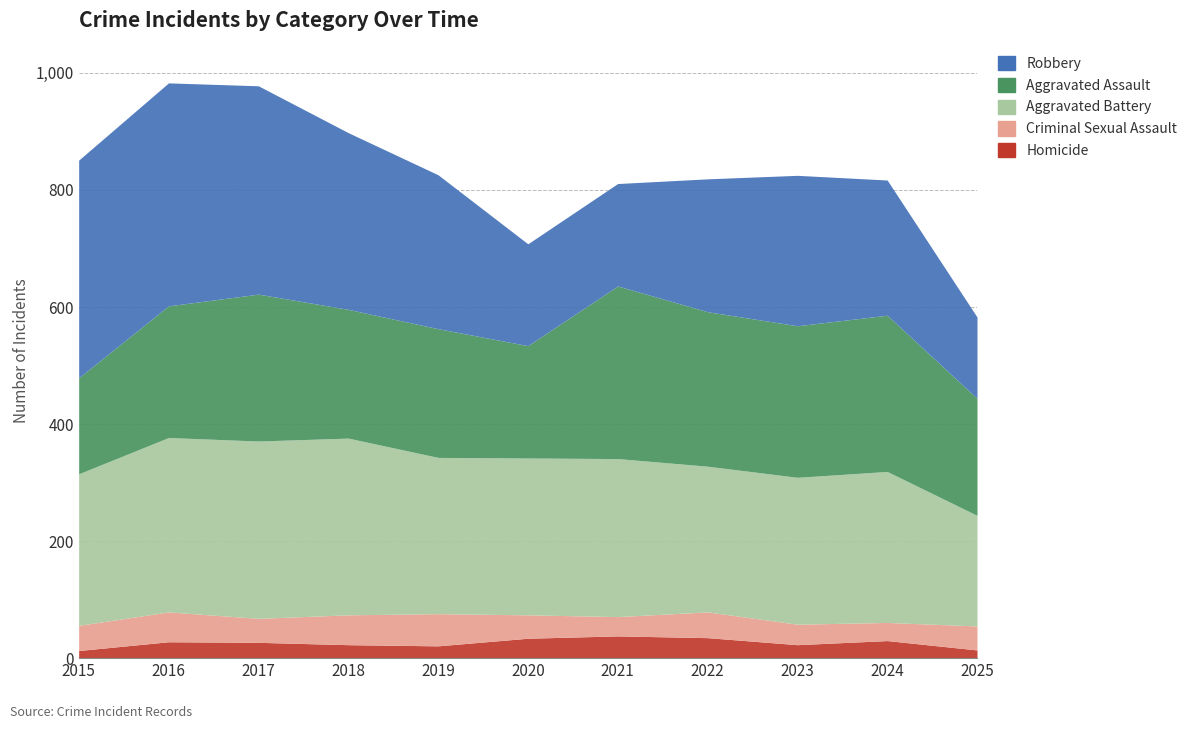

Which series has the widest spread of values?

Robbery